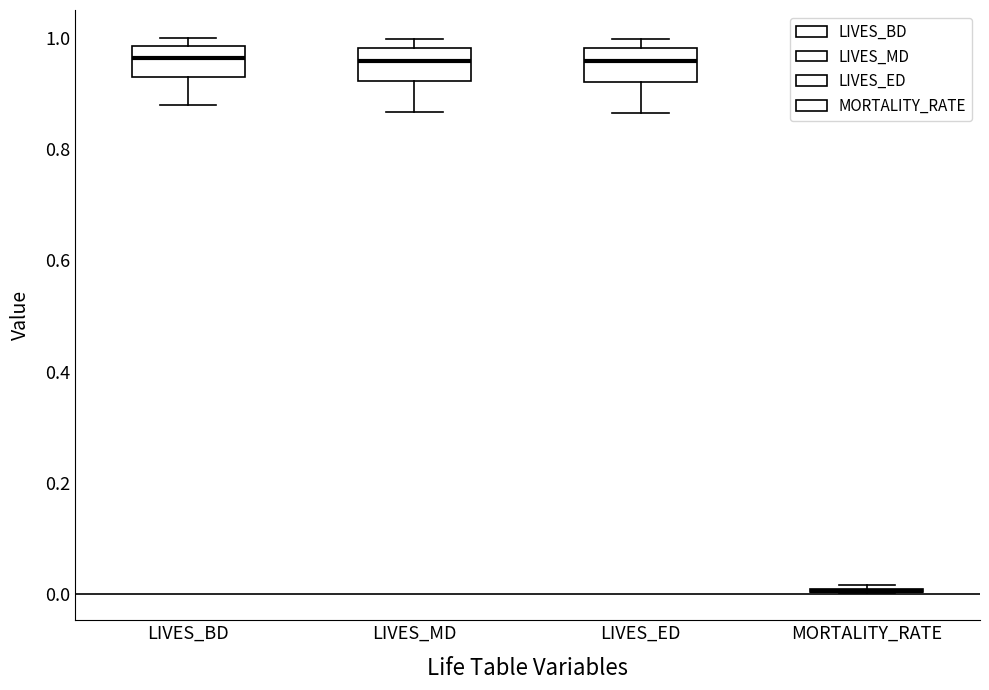

Where does the lower whisker of the box for LIVES_MD end on the y-axis? The values are not printed on the chart, so give them approximately, as read against the axis.

0.86